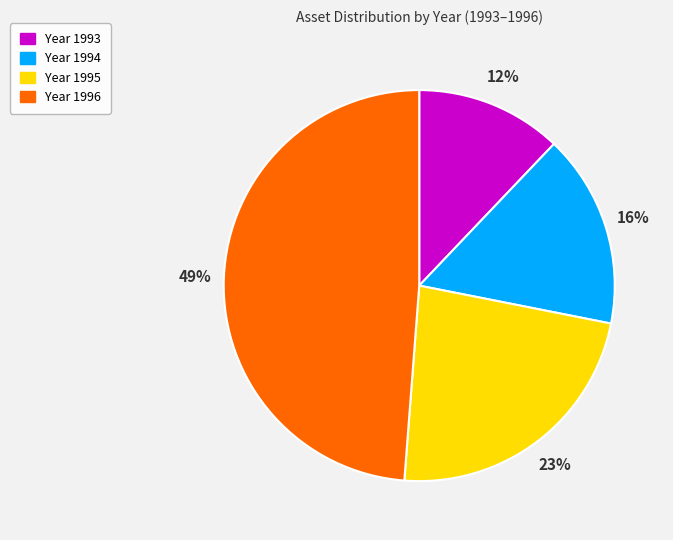

Is there a majority slice in this chart?

No